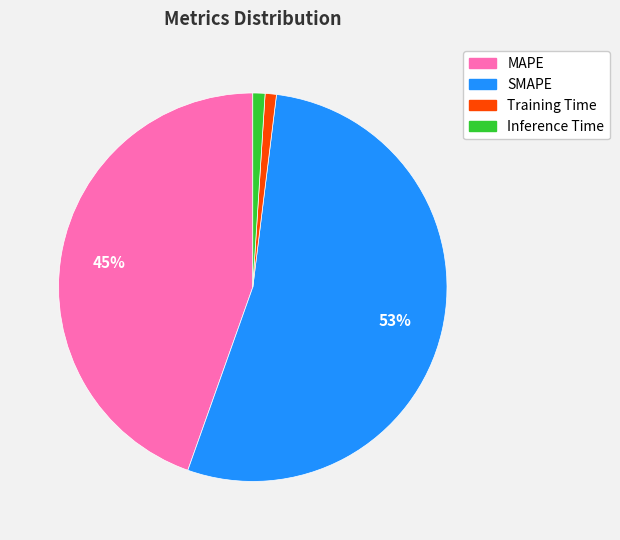

To the nearest percent, what percentage of the pie is Inference Time?

1%